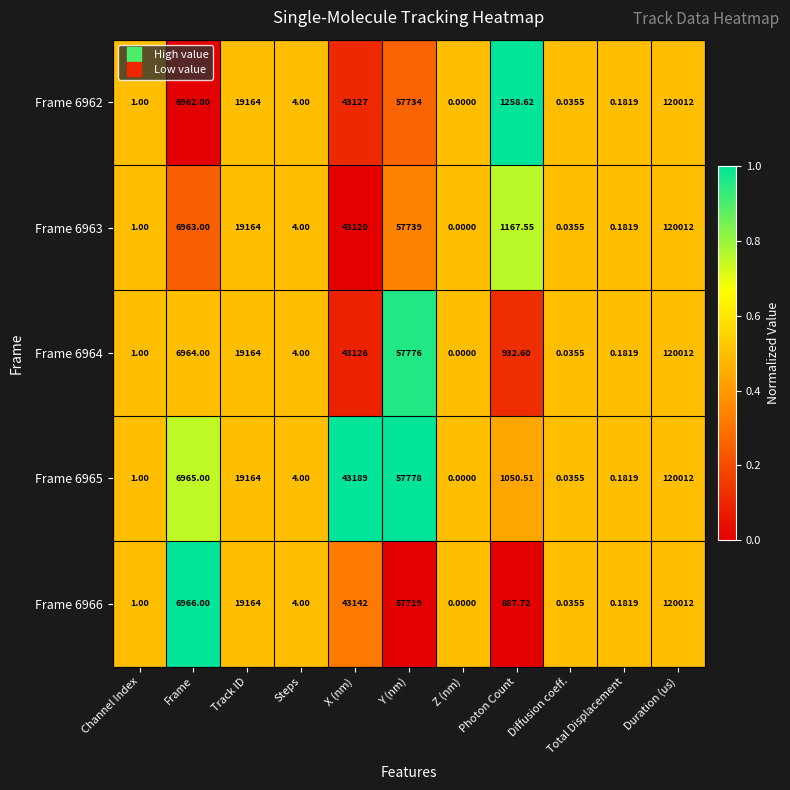

Which label corresponds to the largest value in the chart?

Duration (us)